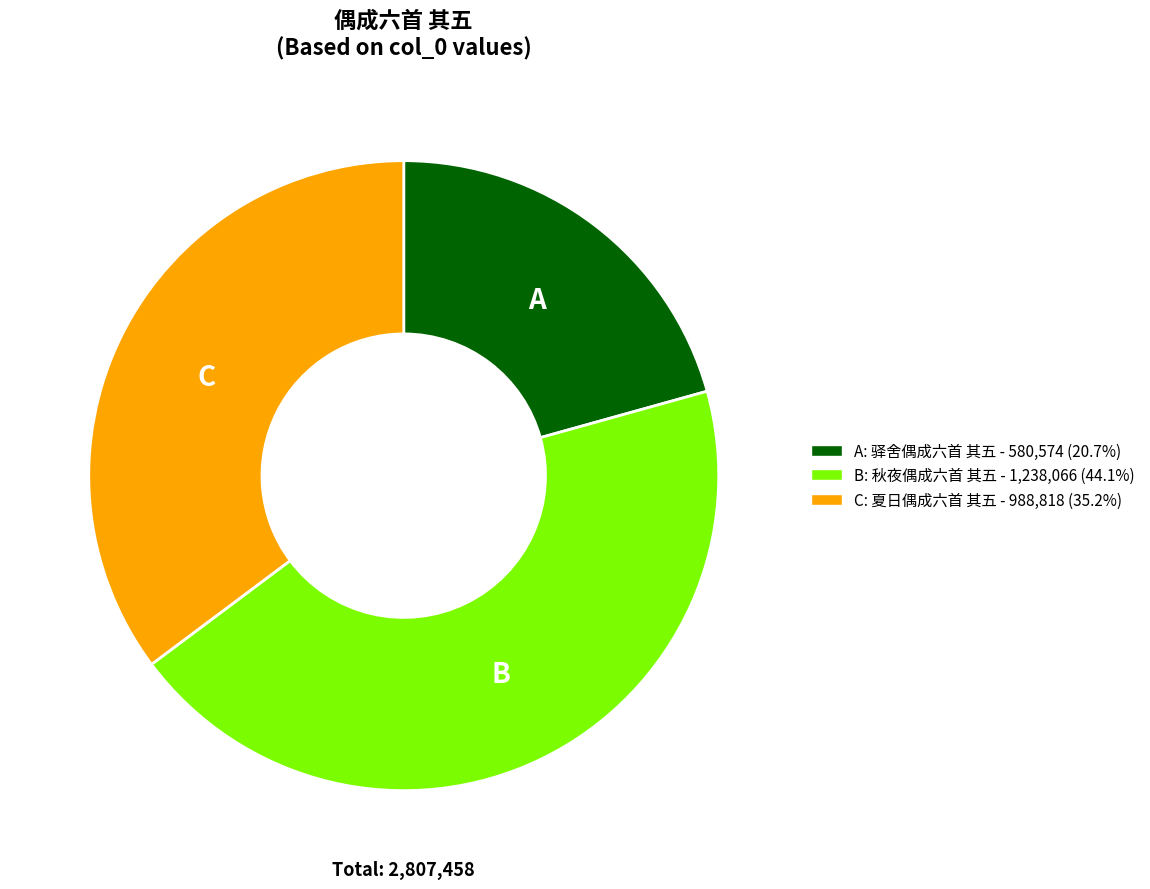

Which has a higher value, B or A?

B